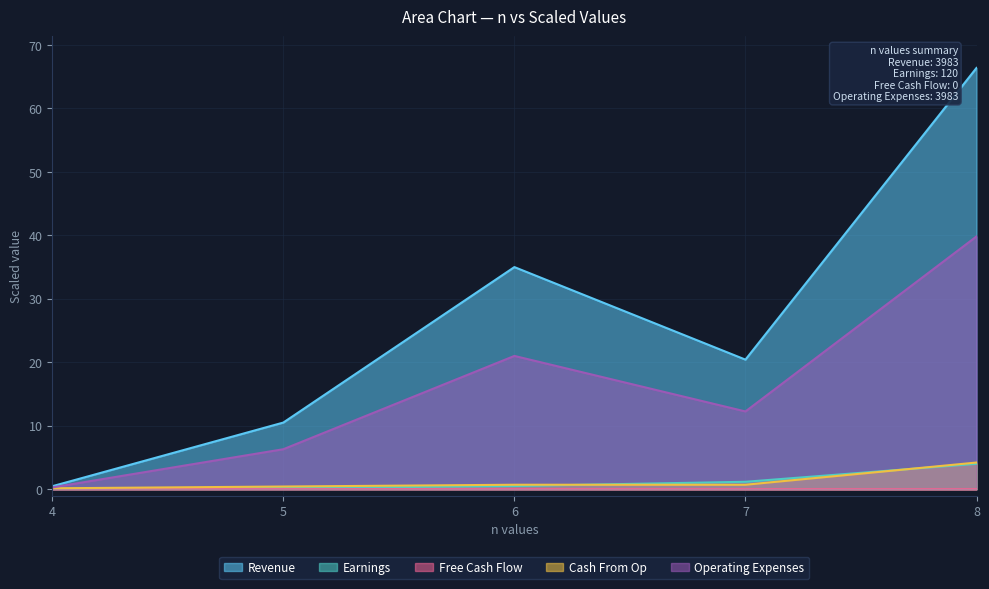

How many categories are shown in the chart?

5